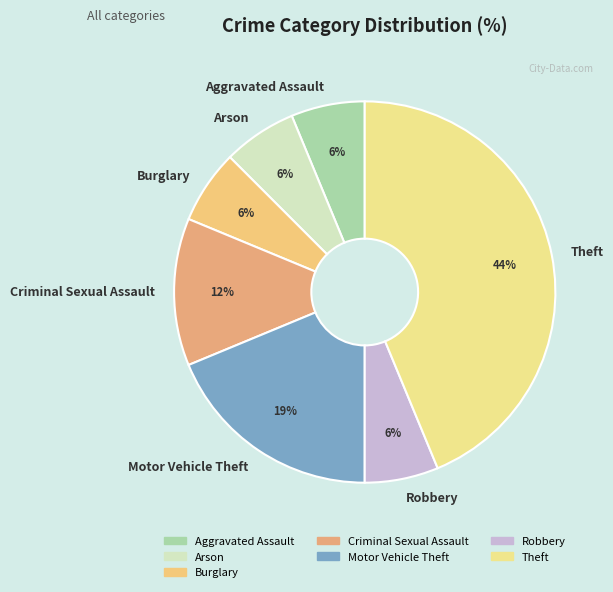

To the nearest percent, what portion does Arson represent?

6%